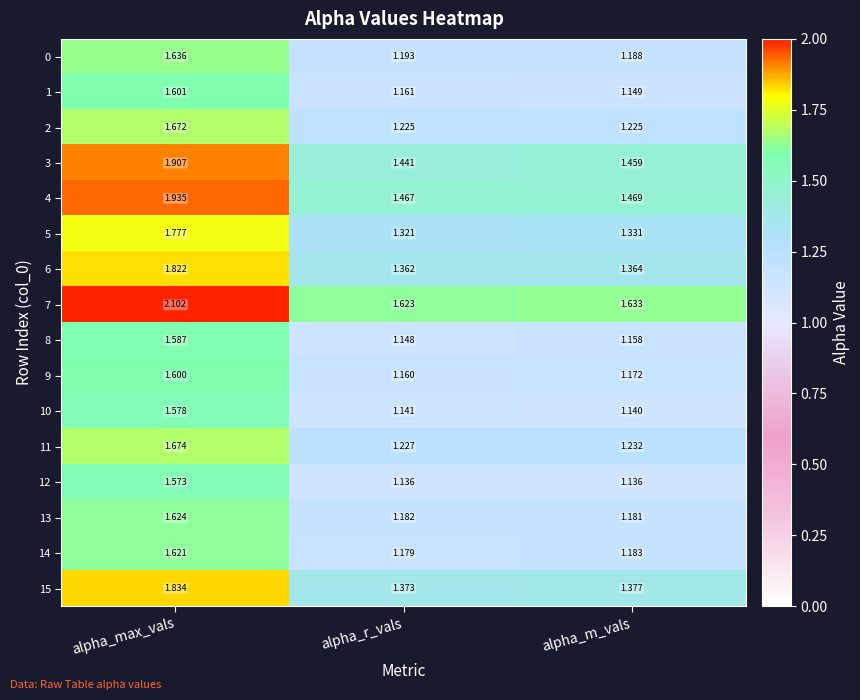

Which category has the highest value across all series?

alpha_max_vals